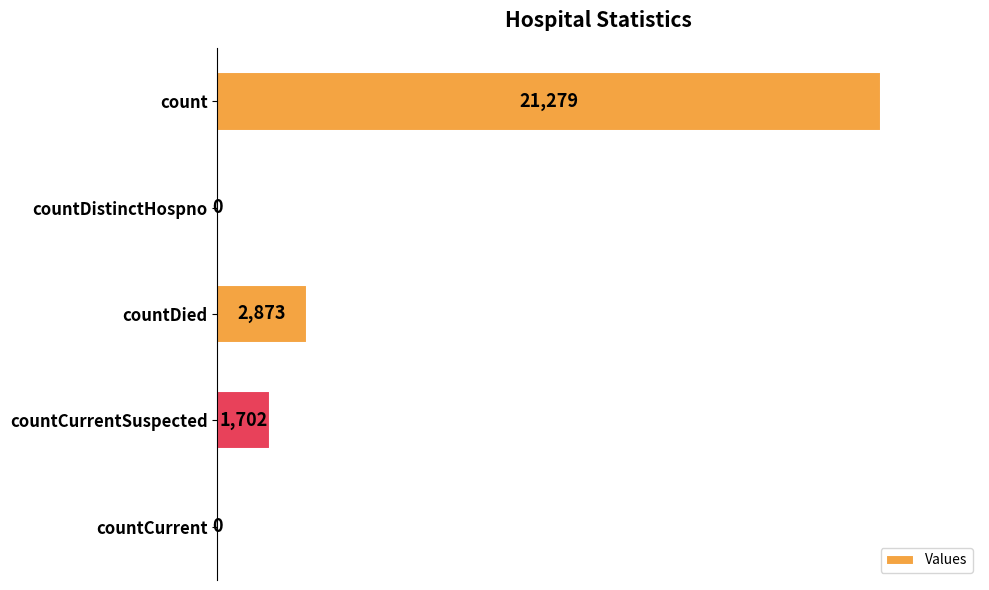

Is it true that the value at countCurrentSuspected is 1702?

True